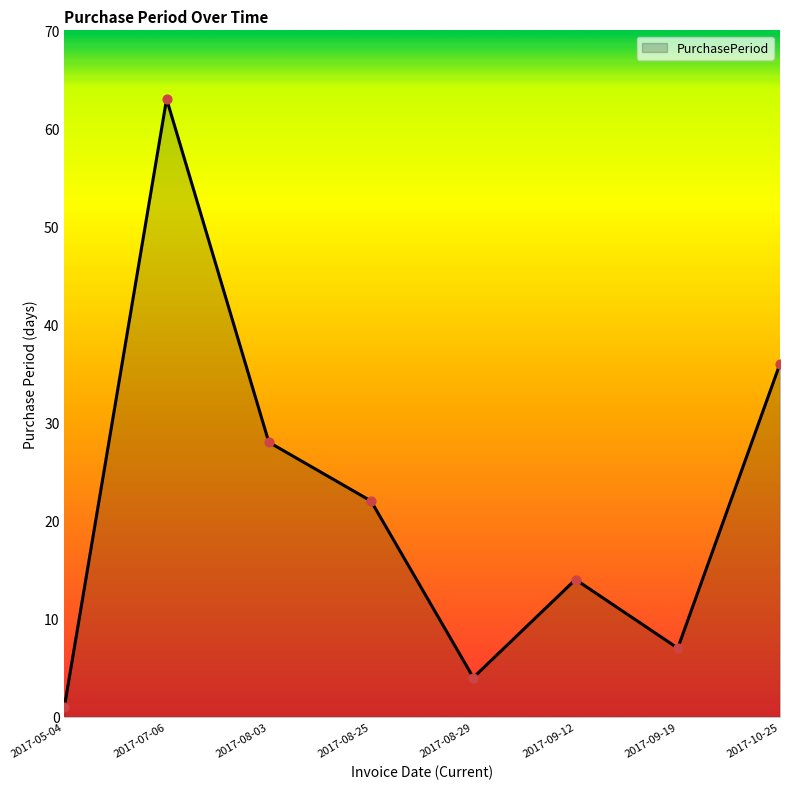

Approximately how many times larger is the value at 2017-10-25 compared to 2017-08-29?

9.0